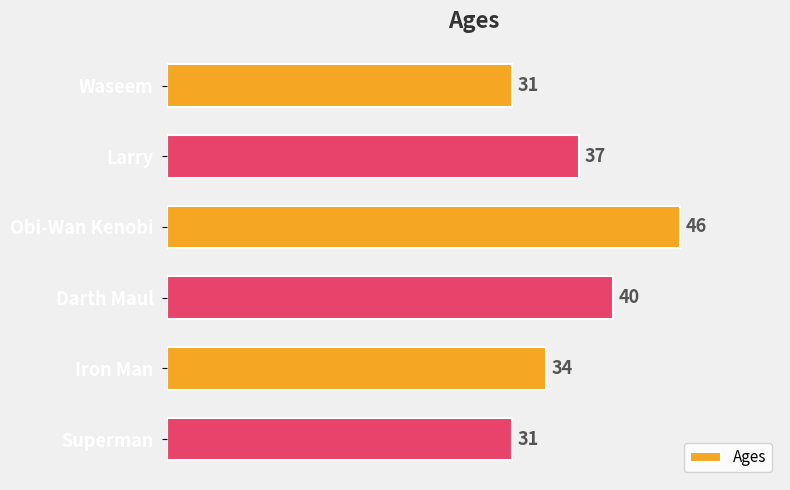

Are the bars grouped side by side (vs. stacked)?

No